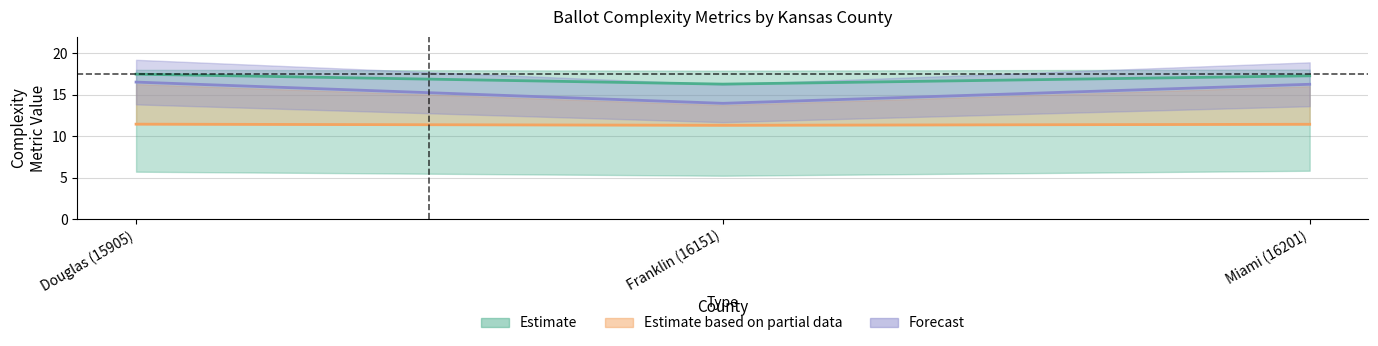

True or false: dale_chall_initial has a value of 11.5 at Miami (16201).

True